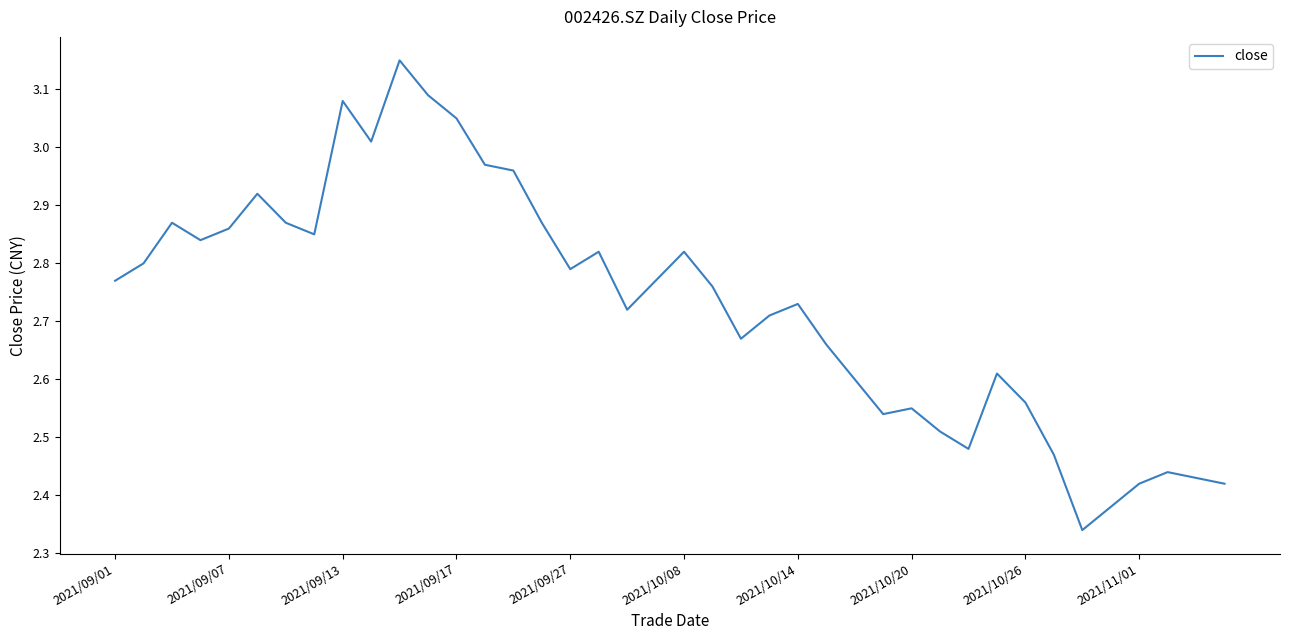

What is the difference between the maximum and minimum values?

0.8